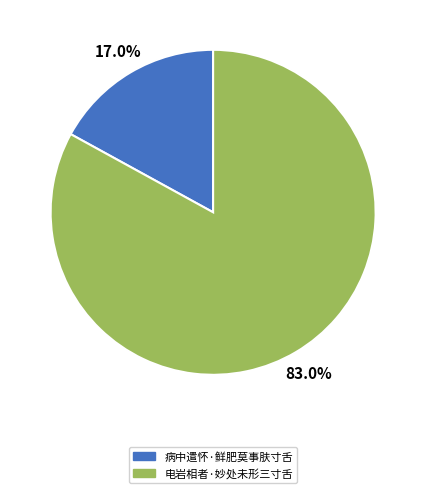

Does 电岩相者·妙处未形三寸舌 represent more than half of the total?

Yes